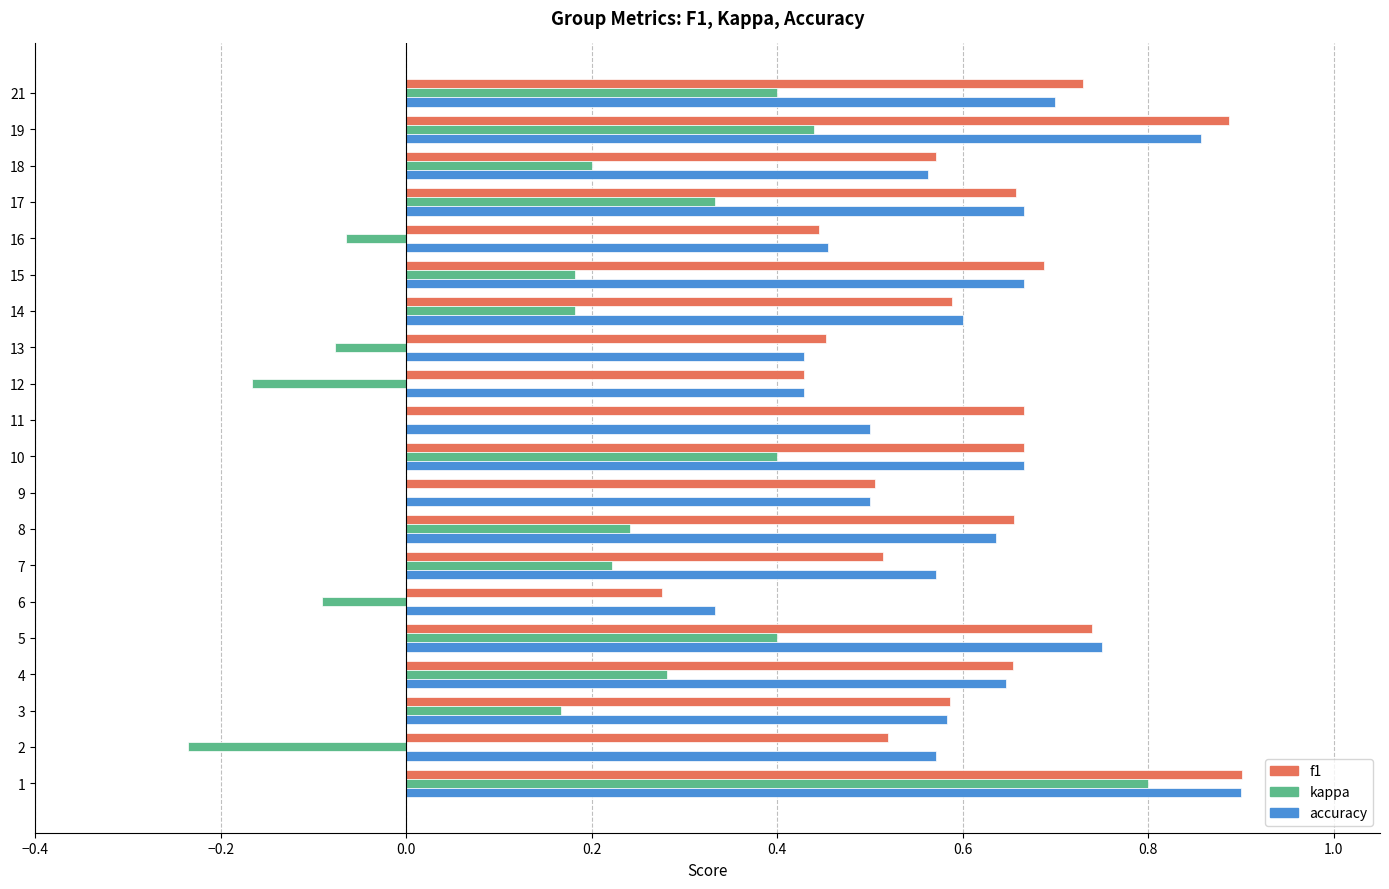

Is the value of kappa at 17 greater than the value of accuracy at 18?

No